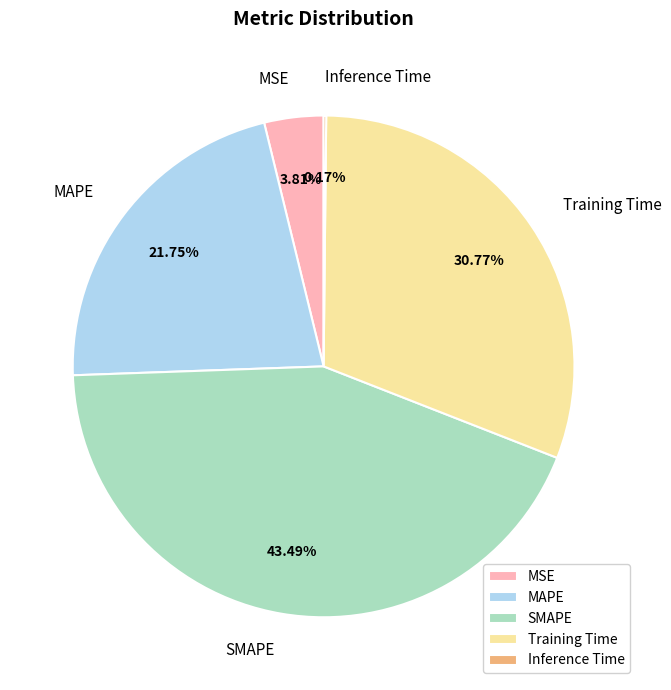

Do MAPE and MSE together represent more than half of the pie?

No